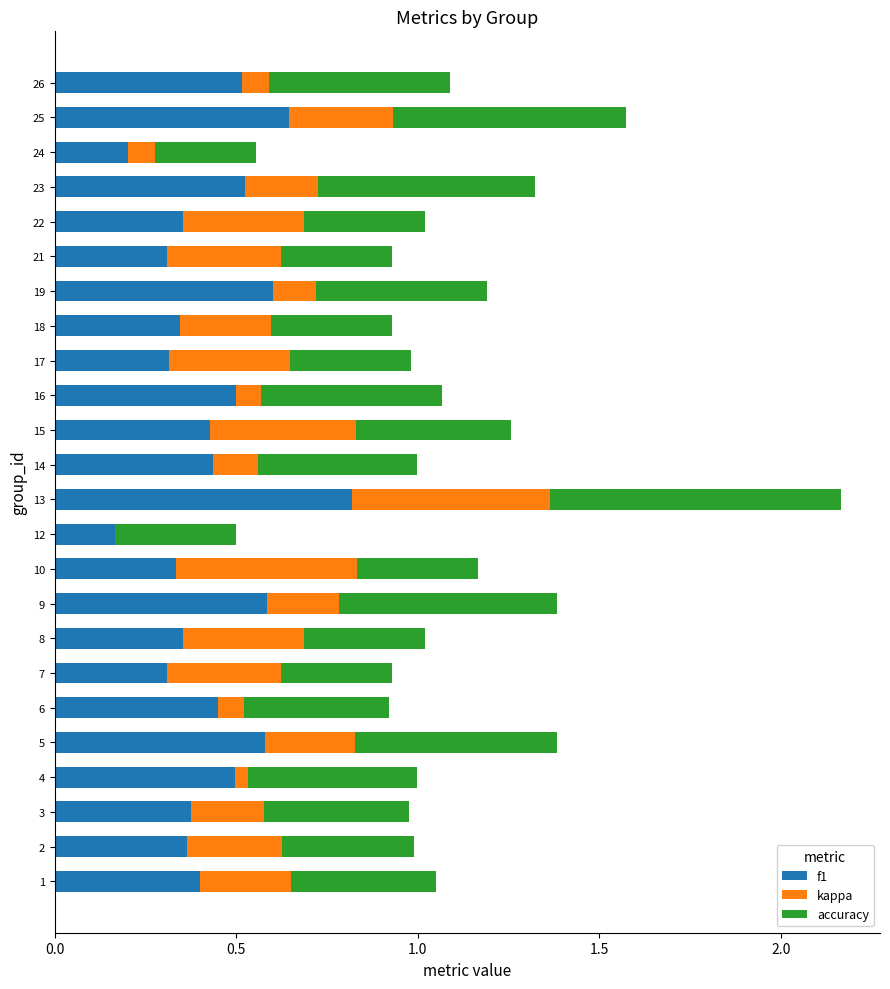

What is the highest value of the f1 series?

0.8